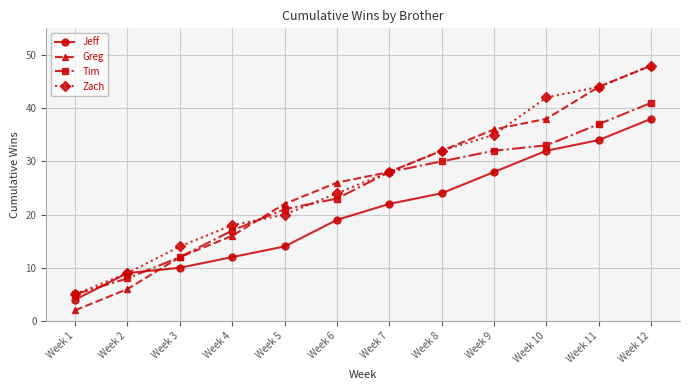

Which series ends up on top after the final intersection of Tim and Jeff?

Tim